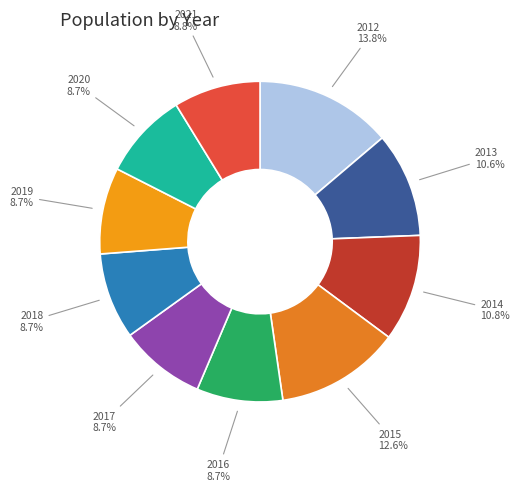

Count the number of slices in the pie.

10